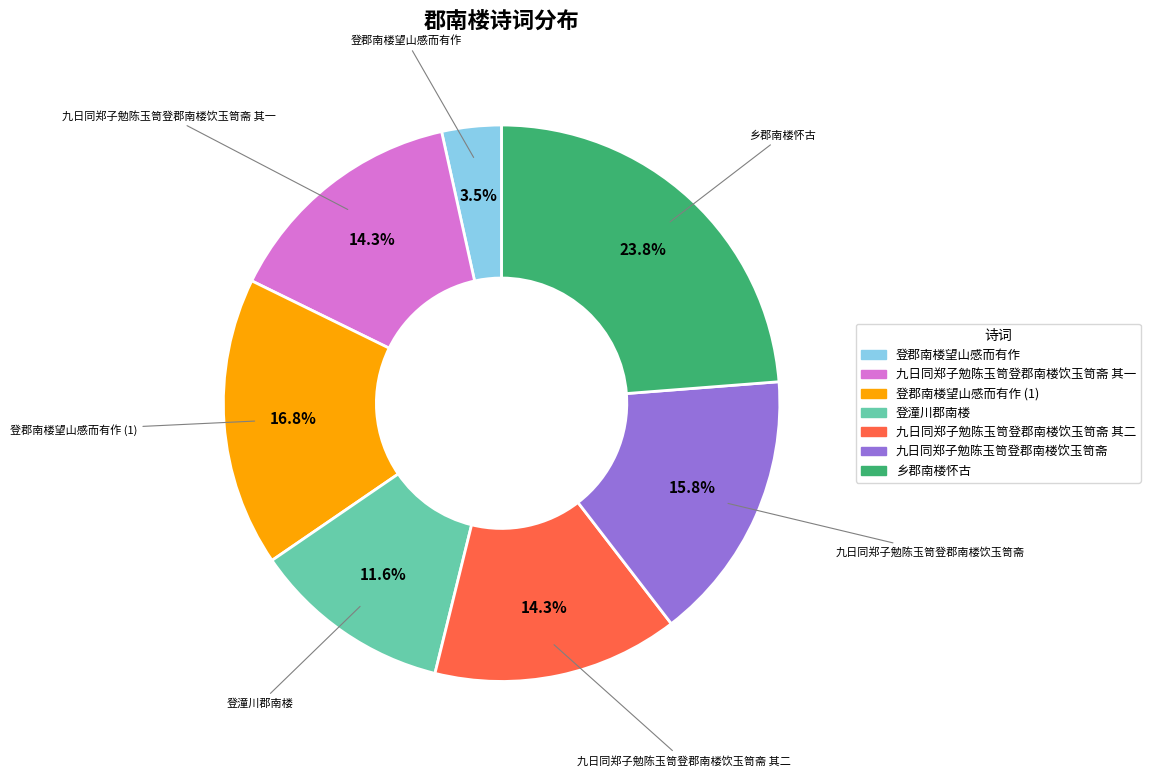

Does any single category account for the majority?

No